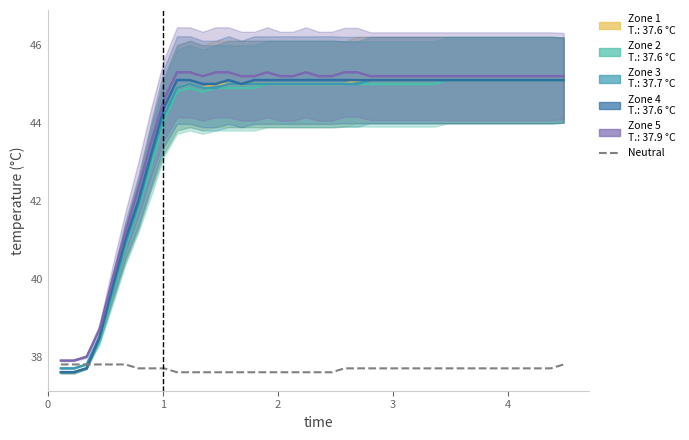

Does the chart have visible grid lines?

No